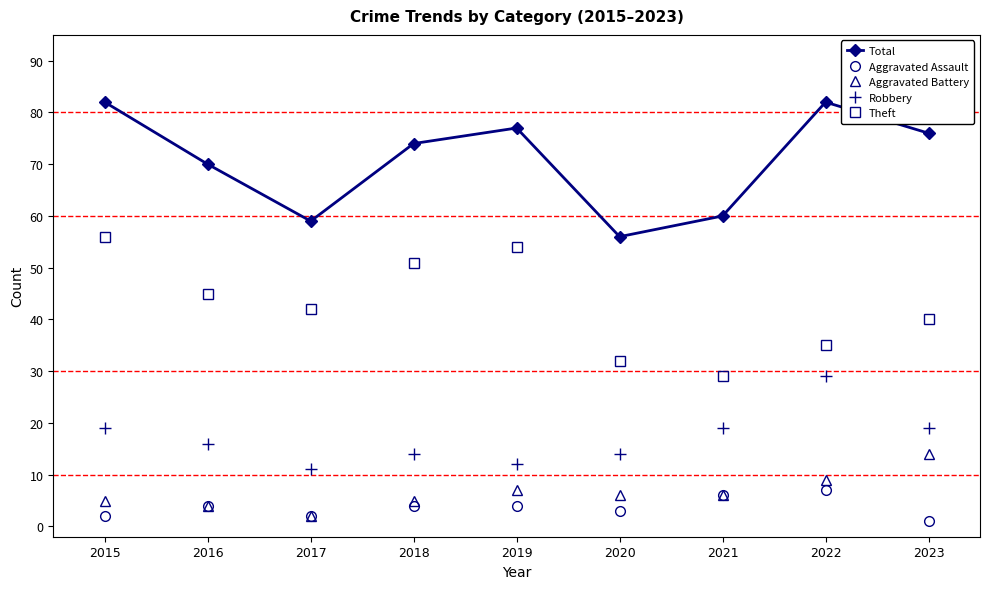

What is the maximum value for Aggravated Battery?

14